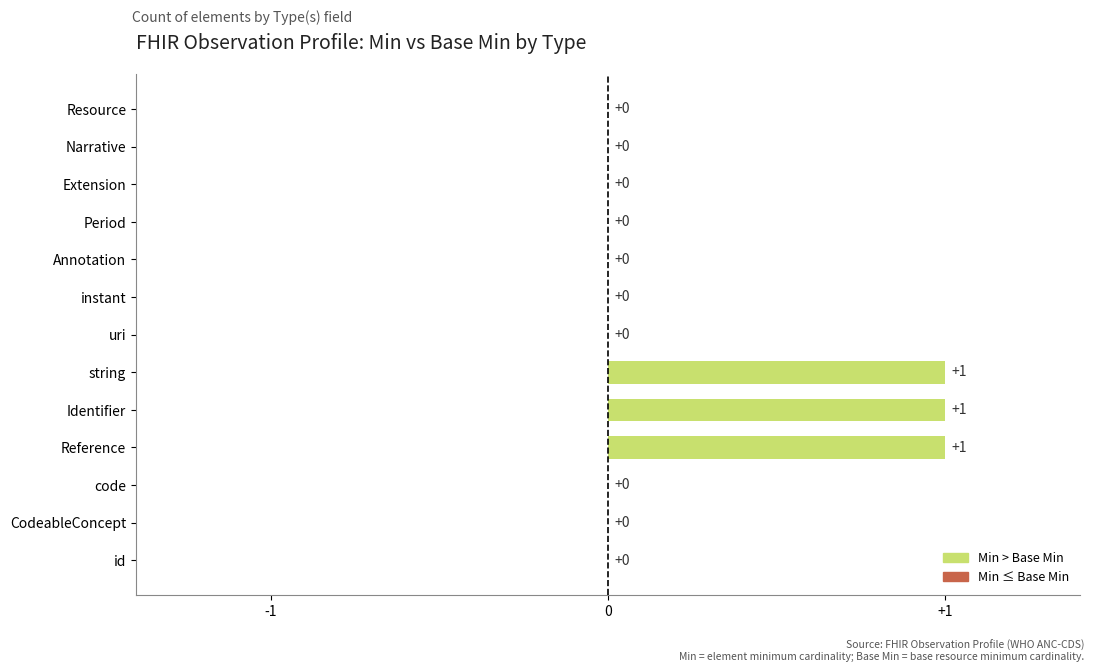

What is the greatest value displayed?

1